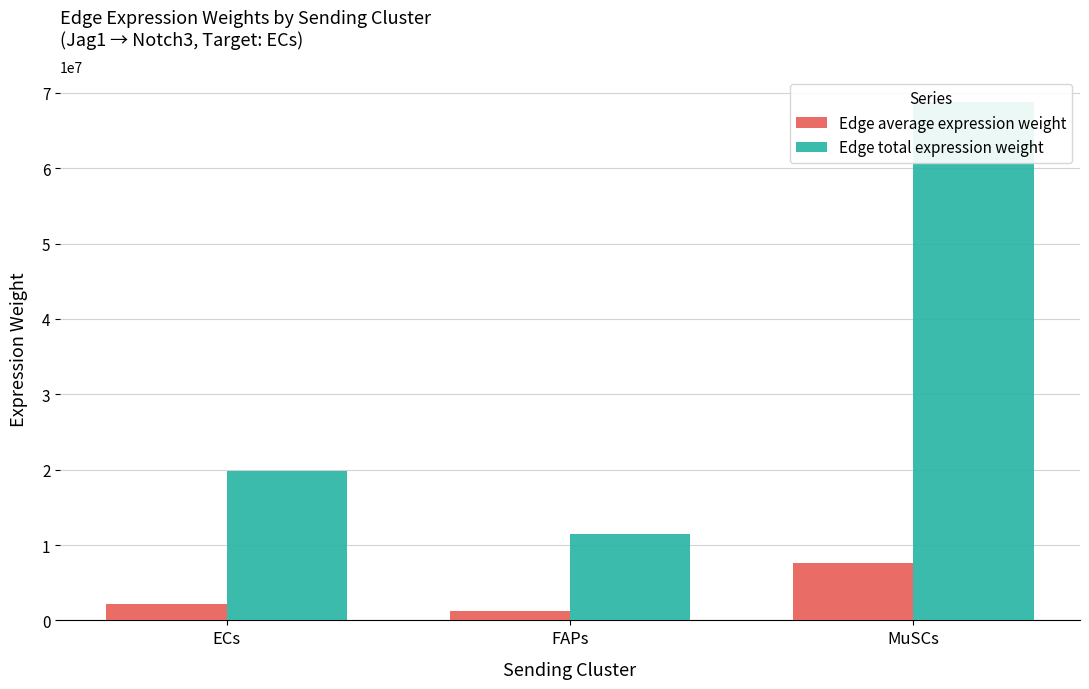

List the series in order of their overall mean, highest first.

Edge total expression weight, Edge average expression weight